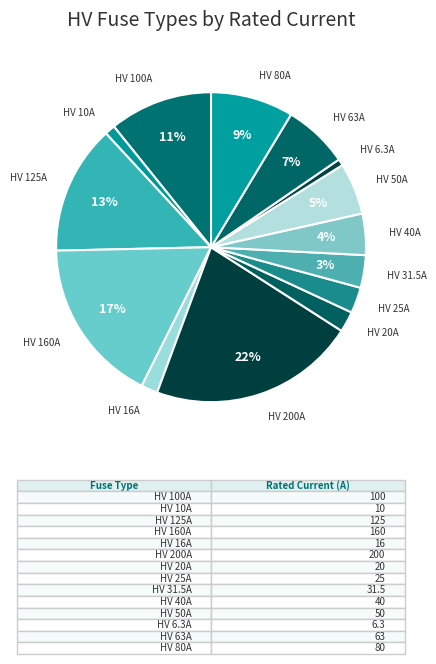

Does any single category account for the majority?

No